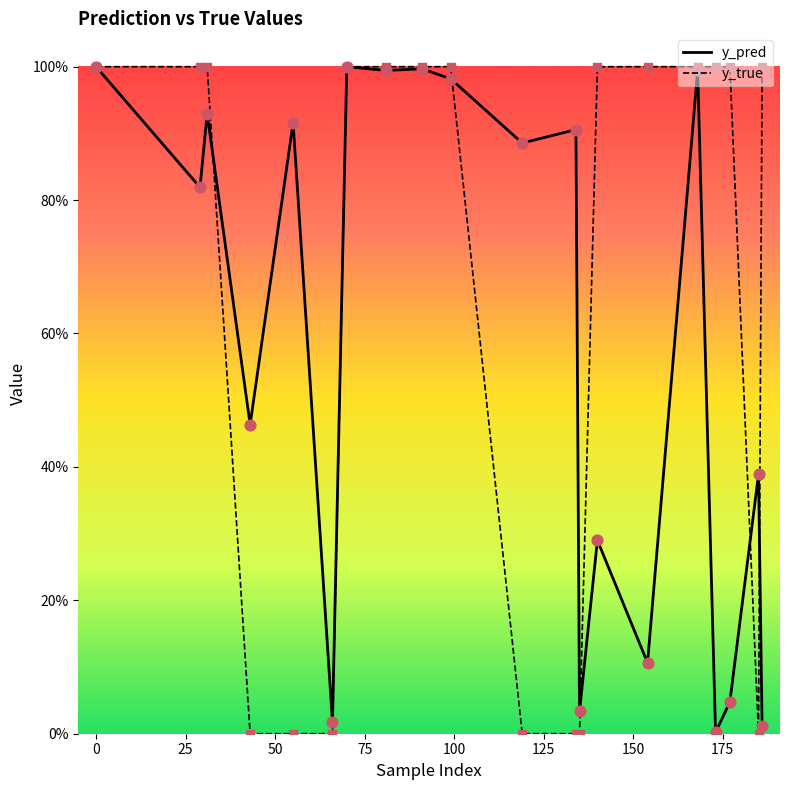

Which series has the largest Y range (max minus min)?

y_true